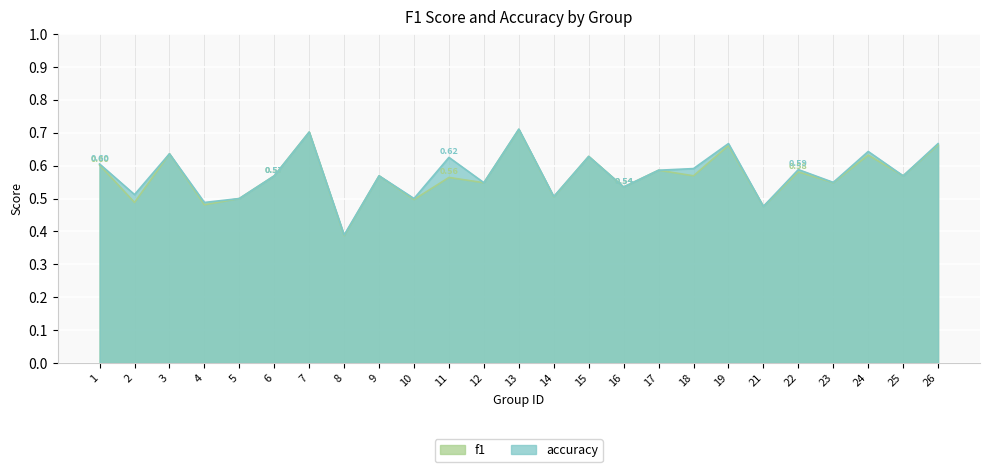

Read the accuracy value at 19.

0.7